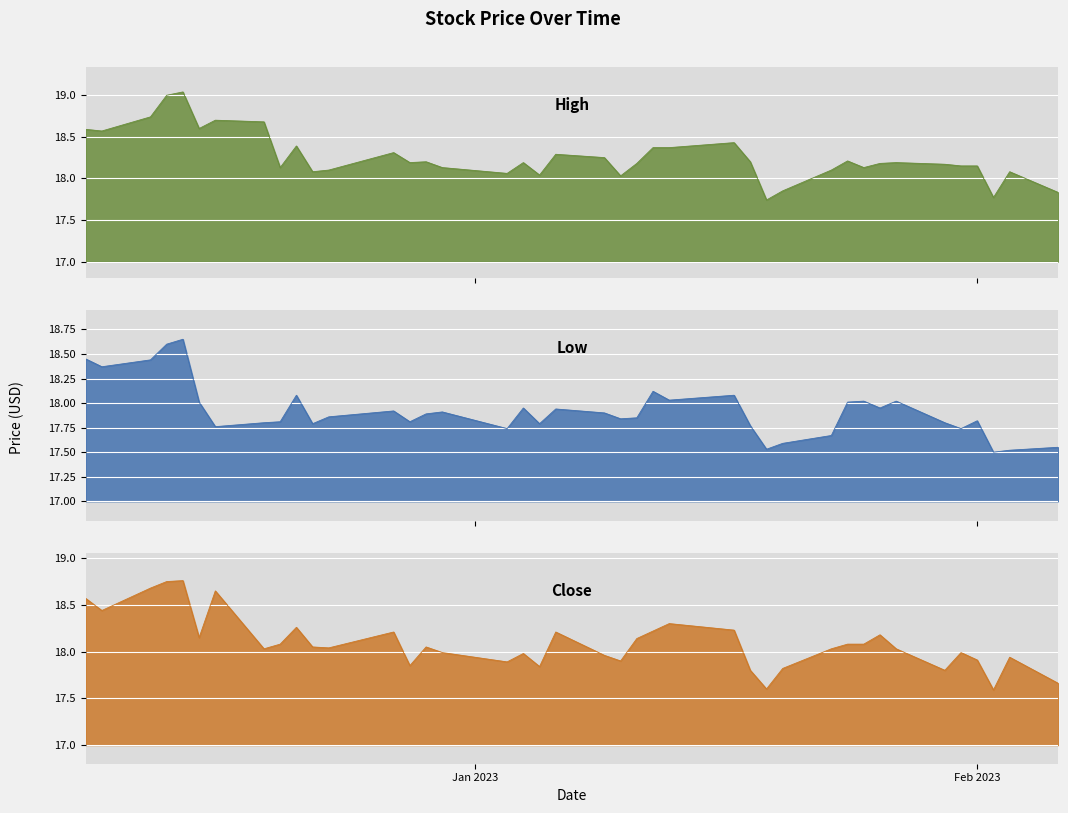

Which series has the widest spread of values?

High